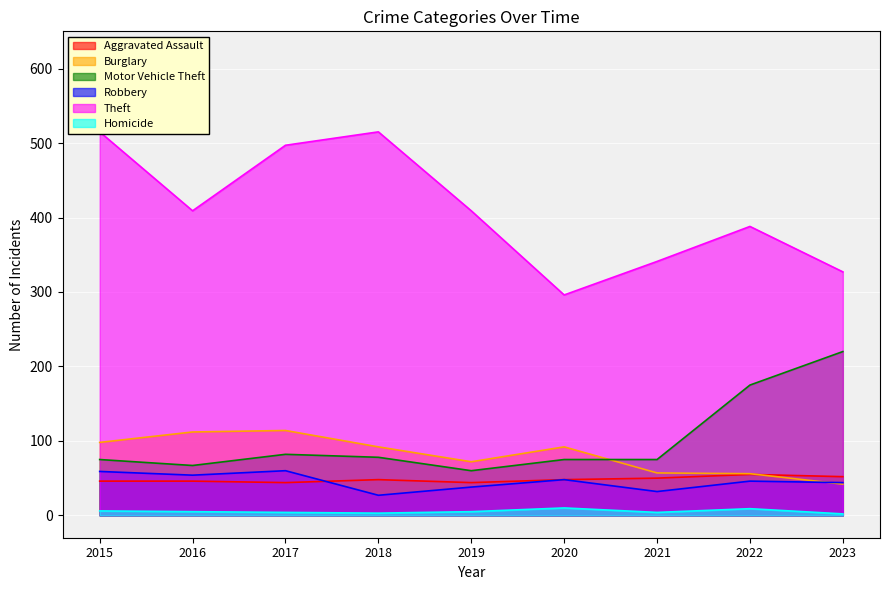

Between 2016 and 2021, which series saw the biggest shift?

Theft